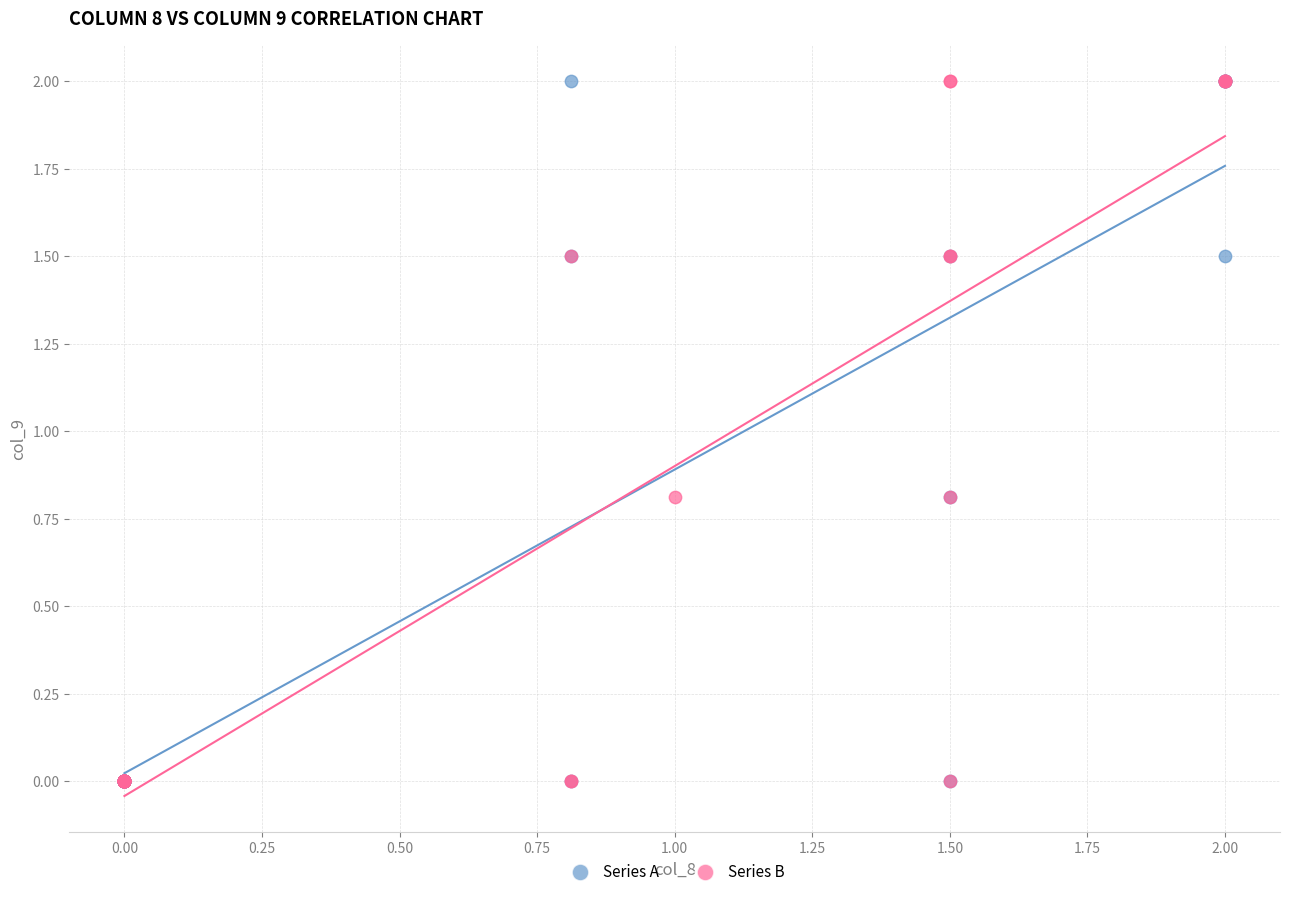

What are all the series names shown in the legend?

Series A, Series B